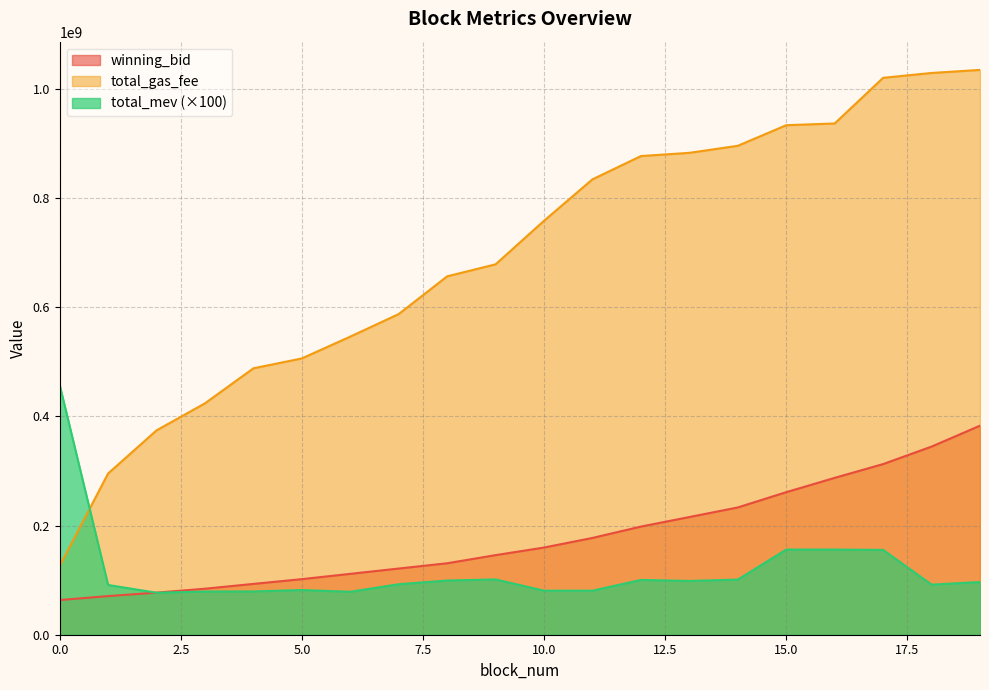

Does the chart have visible grid lines?

Yes